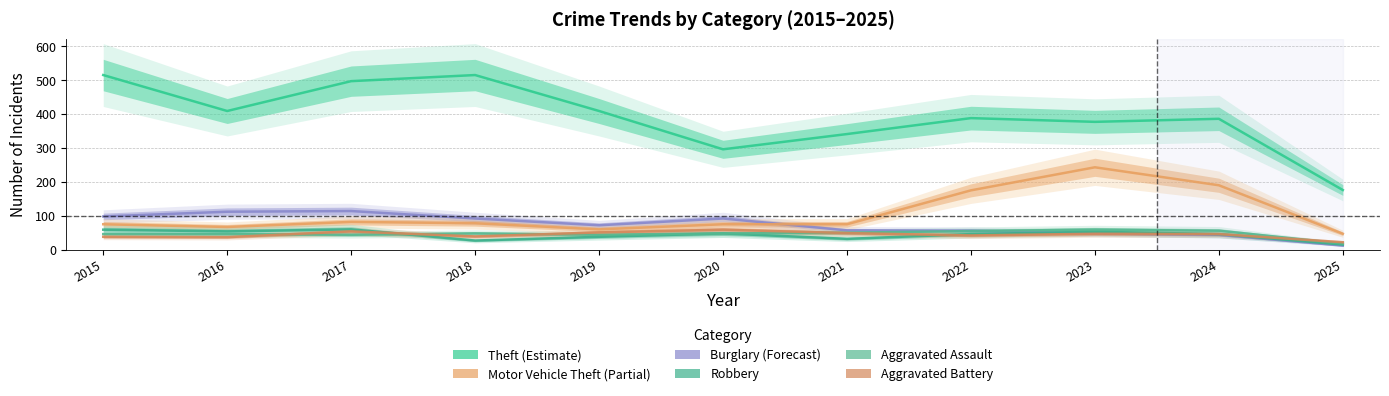

Rank the series by their maximum value, from highest to lowest.

Theft, Motor Vehicle Theft, Burglary, Robbery, Aggravated Assault, Aggravated Battery